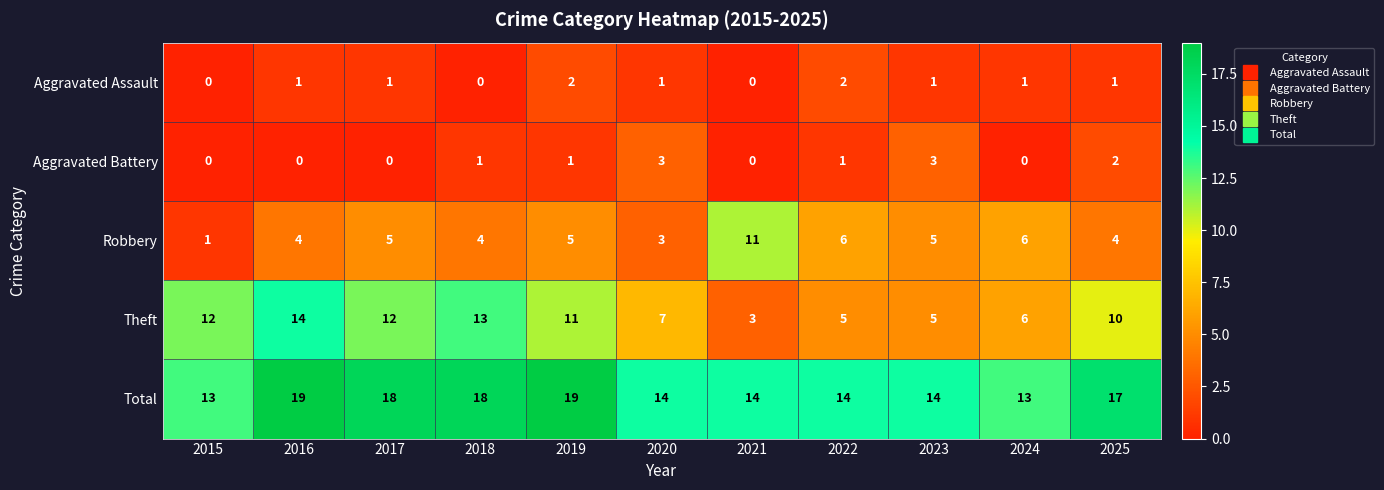

Which series has the widest spread of values?

Theft